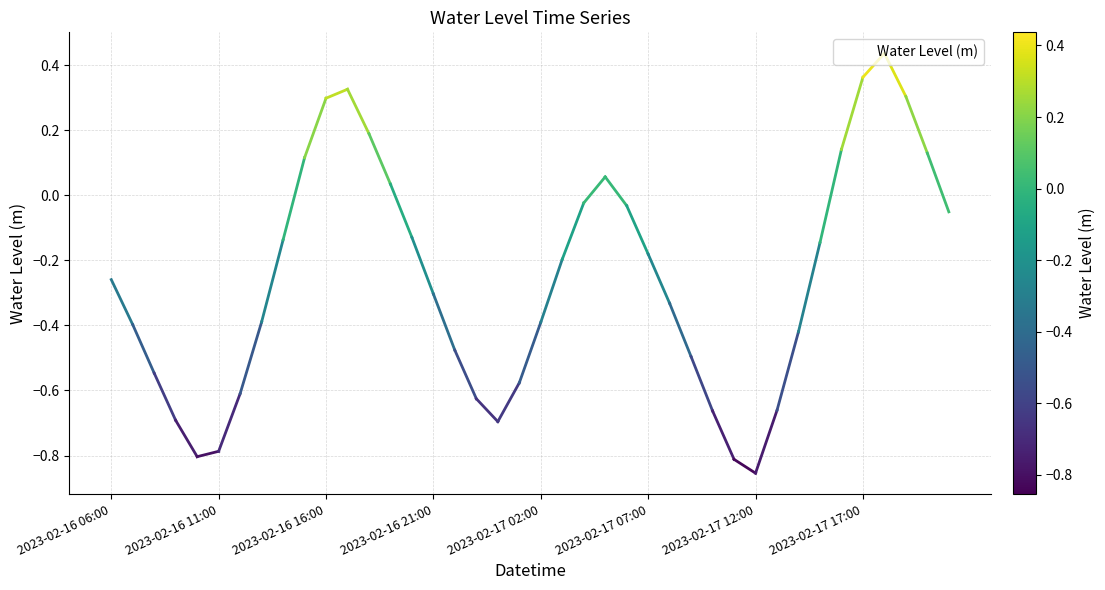

What is the difference between the maximum and minimum values?

1.3